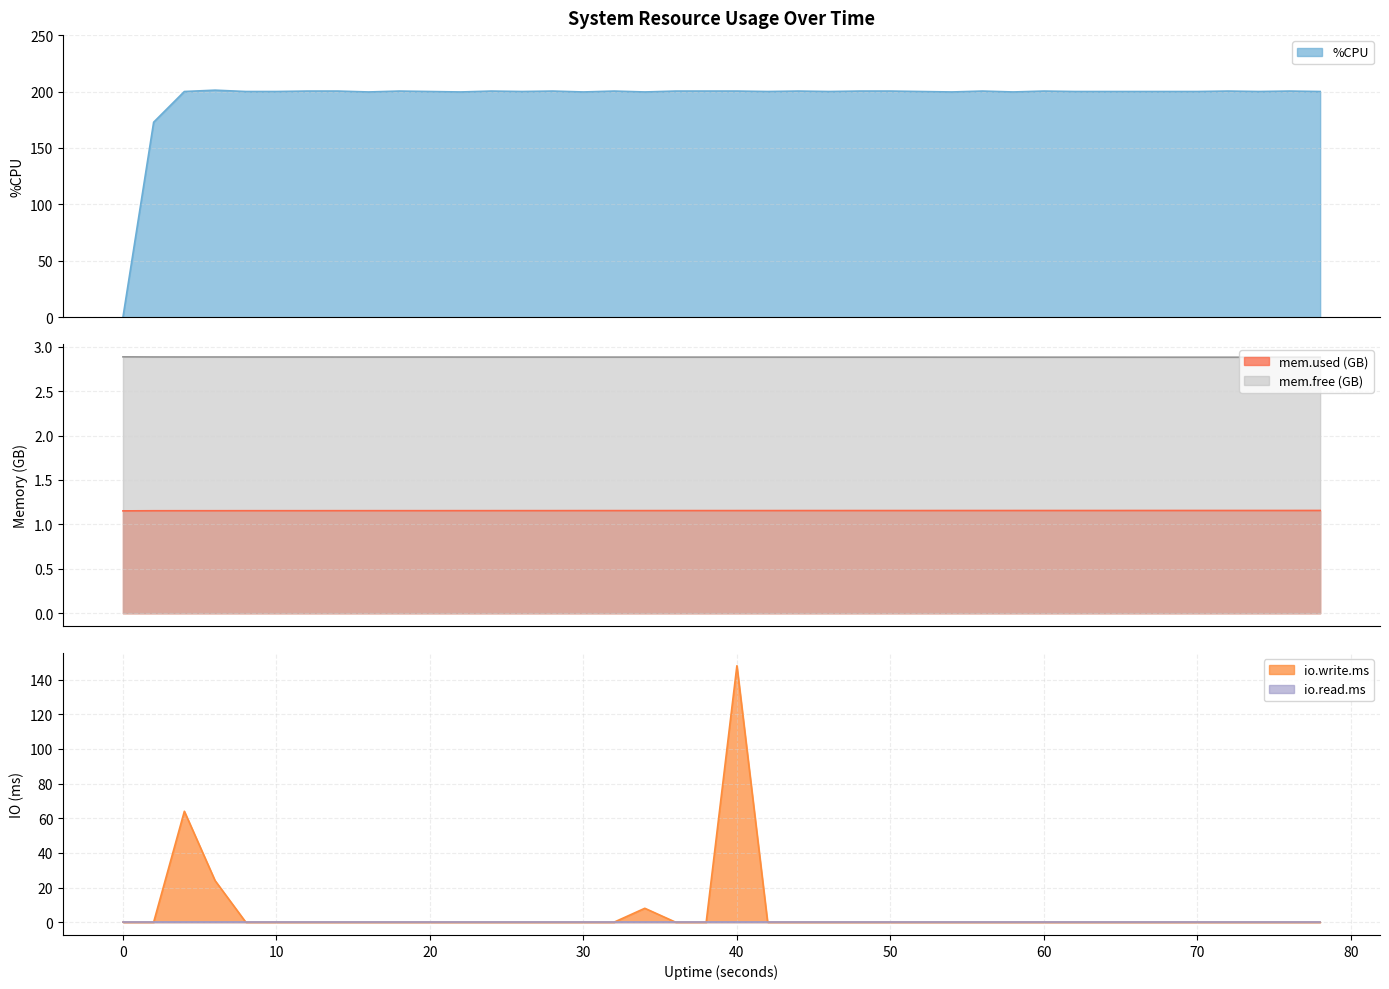

Between 8 and 10, which series saw the biggest shift?

%CPU